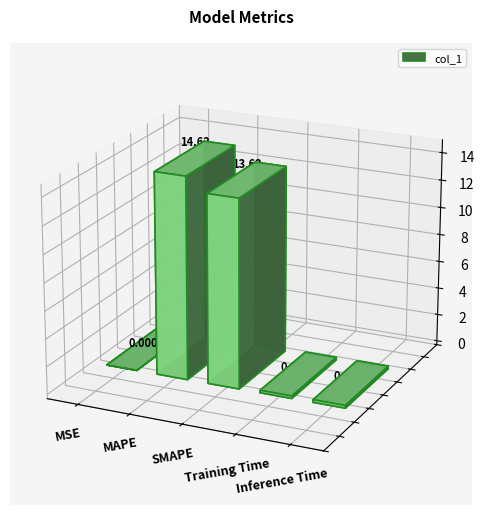

How many distinct data groups are displayed?

1